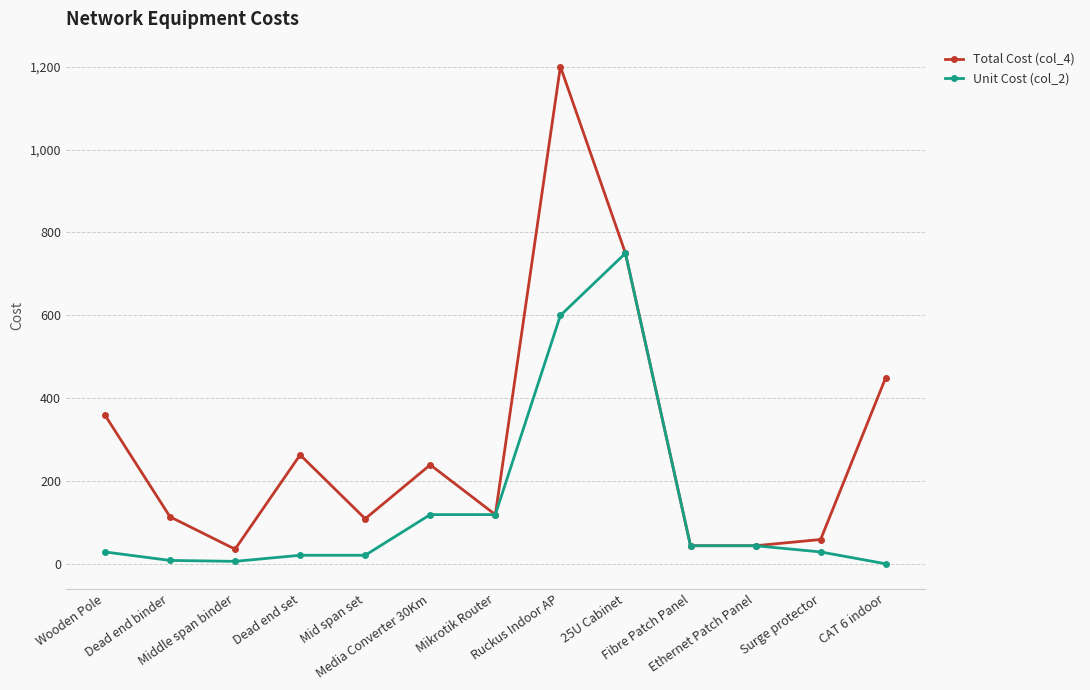

Rank the series by their average value, from lowest to highest.

Unit Cost (col_2), Total Cost (col_4)